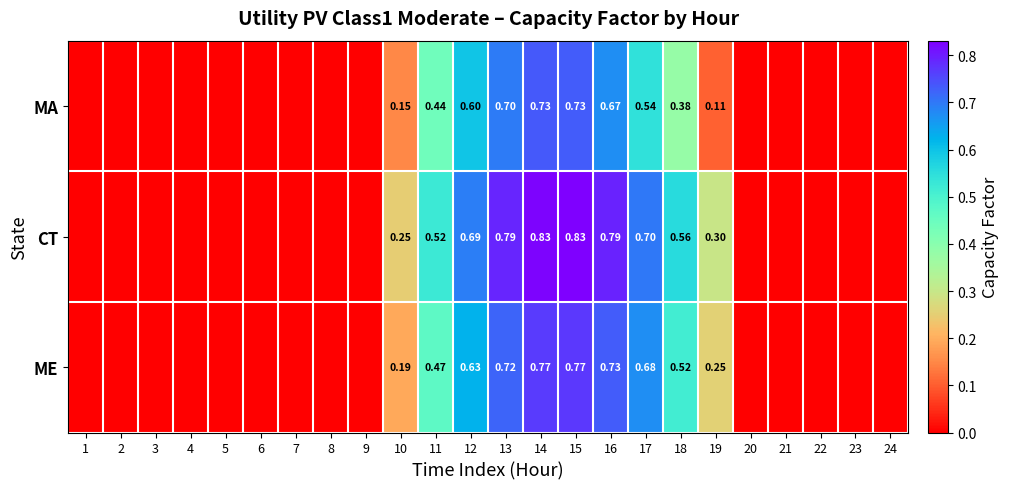

Which has a higher value, 13 or 15?

15